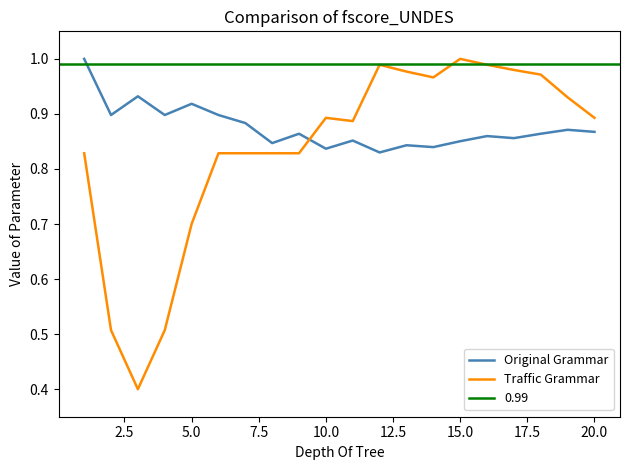

What is the minimum value shown in the chart?

0.4